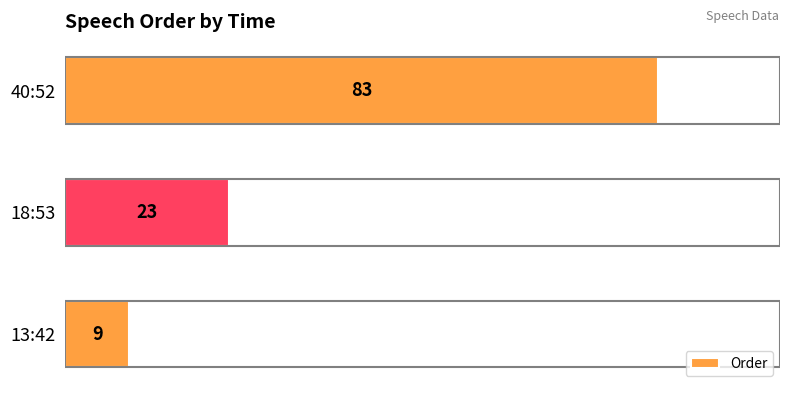

Reading bottom to top, transcribe all the data shown in this chart.

9	23	83